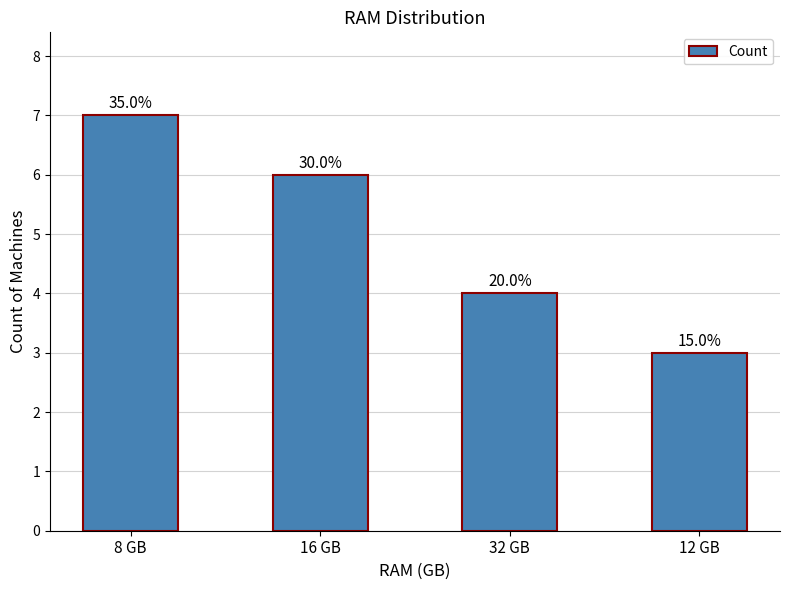

Which category has the highest value across all series?

8 GB